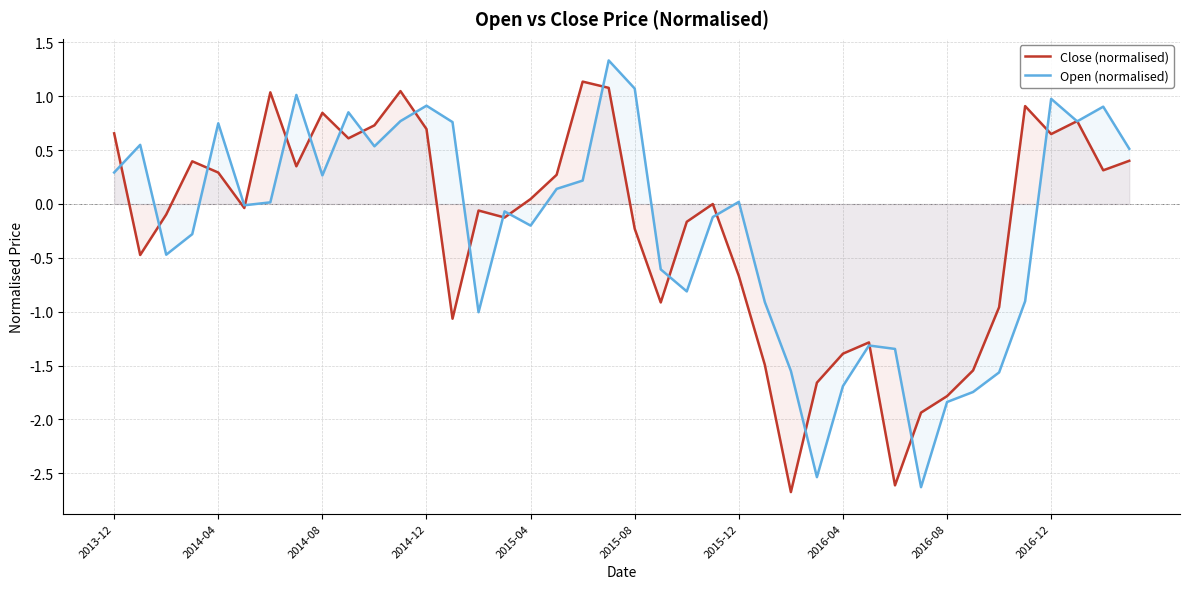

Which series changed the most between 13 and 23?

Close (normalised)